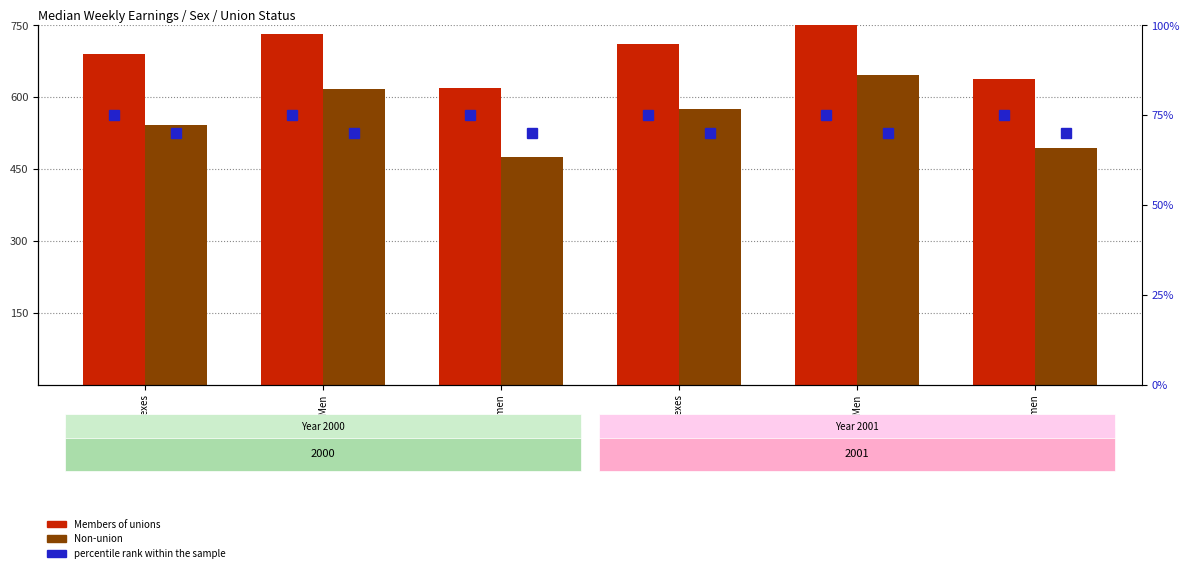

True or false: percentile rank within the sample has a value of 75 at Both Sexes.

True